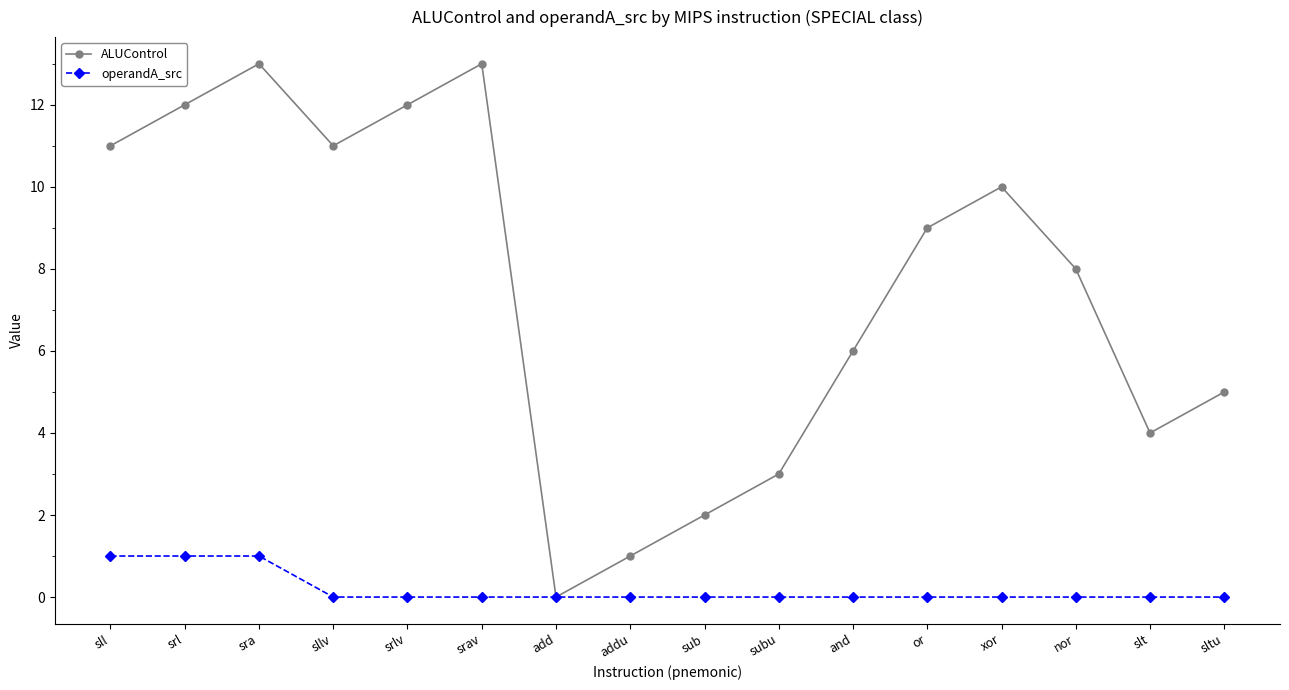

Which series changed the most between addu and slt?

ALUControl